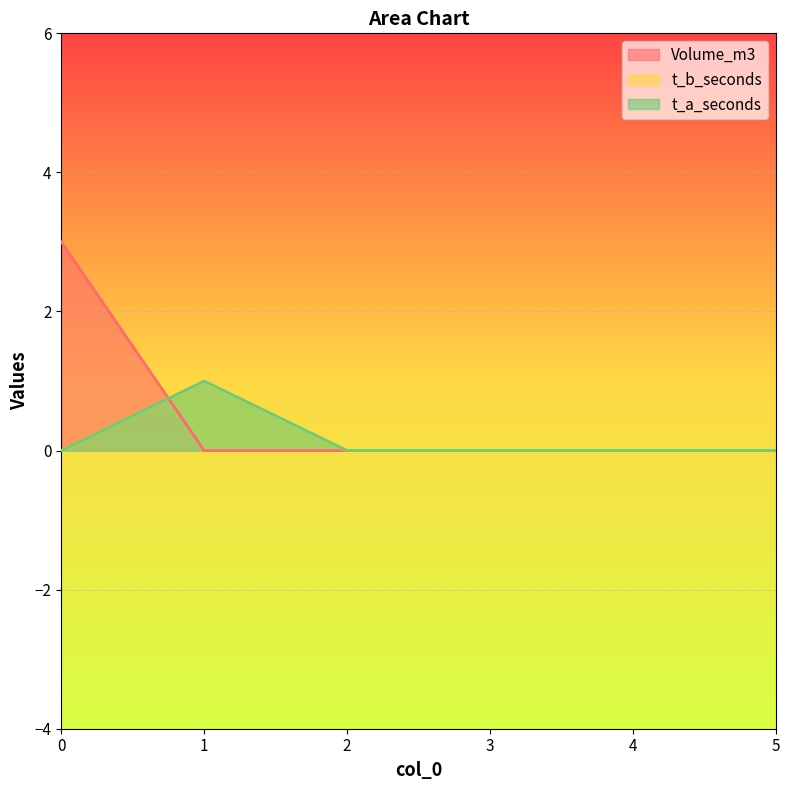

What are all the series names shown in the legend?

Volume_m3, t_b_seconds, t_a_seconds